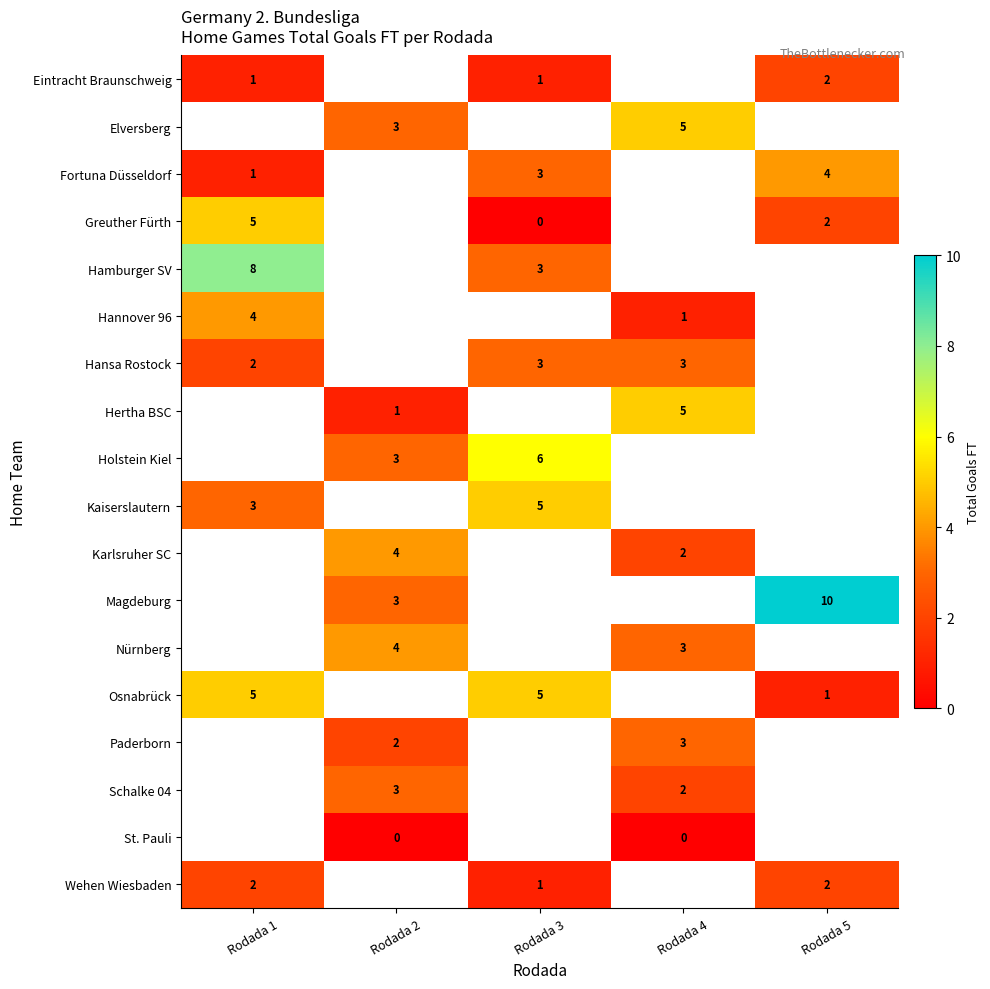

How many data points in row_0 are above 1?

1